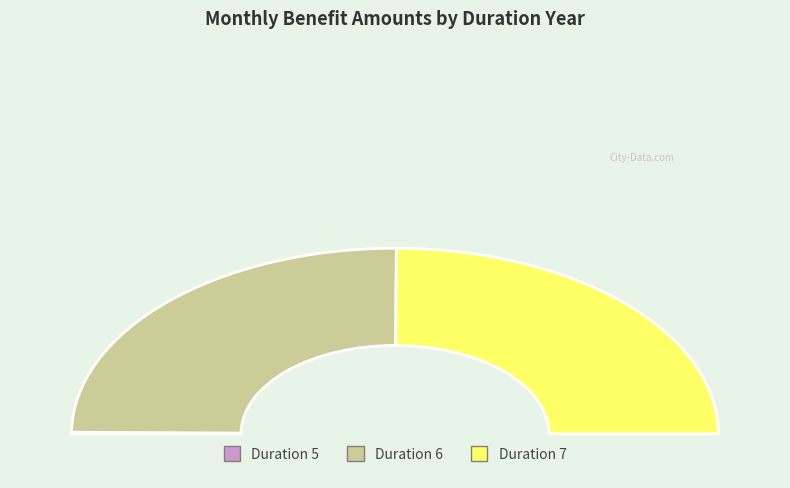

Does 12 represent more than half of the total?

No